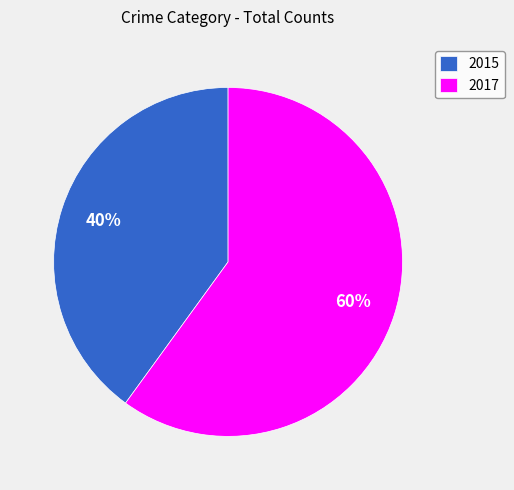

Between 2015 and 2017, which is larger?

2017